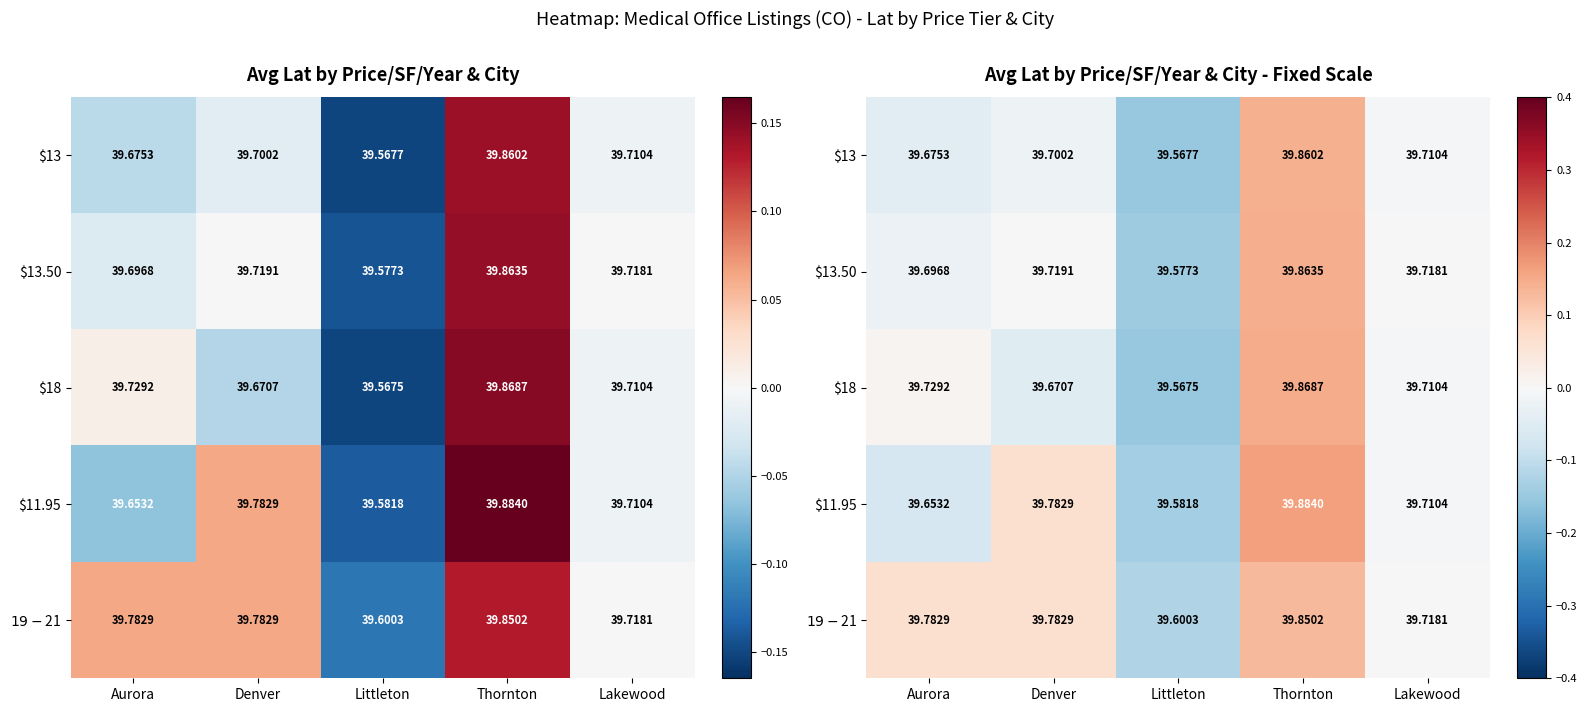

At which label is $19-$21 closest to 0?

Lakewood